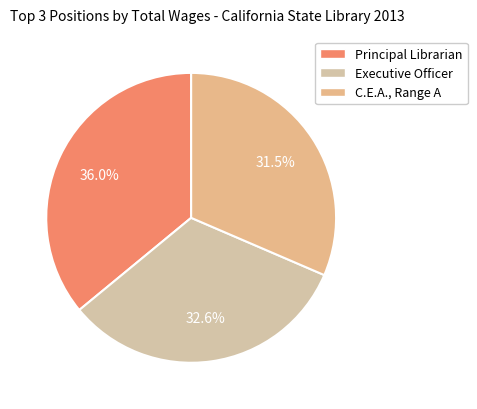

What is the smallest slice in the pie chart?

C.E.A., Range A